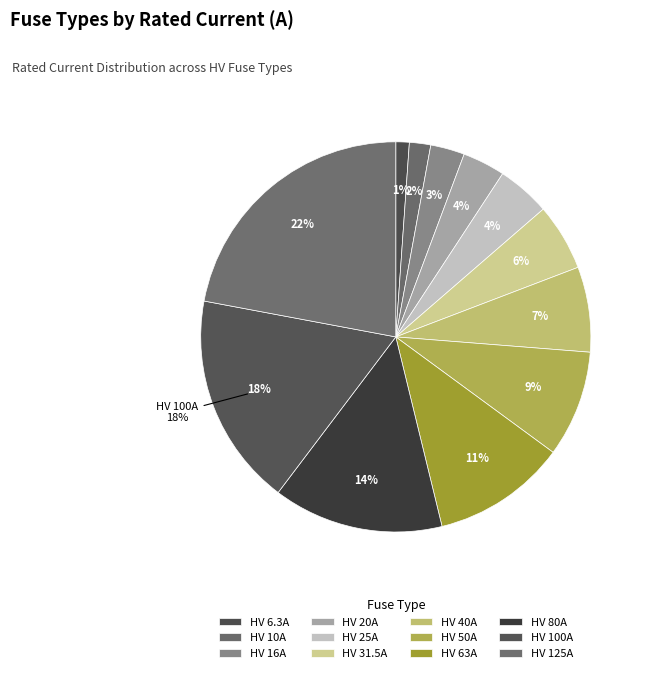

What is the change in value from HV 31.5A to HV 125A?

+93.5